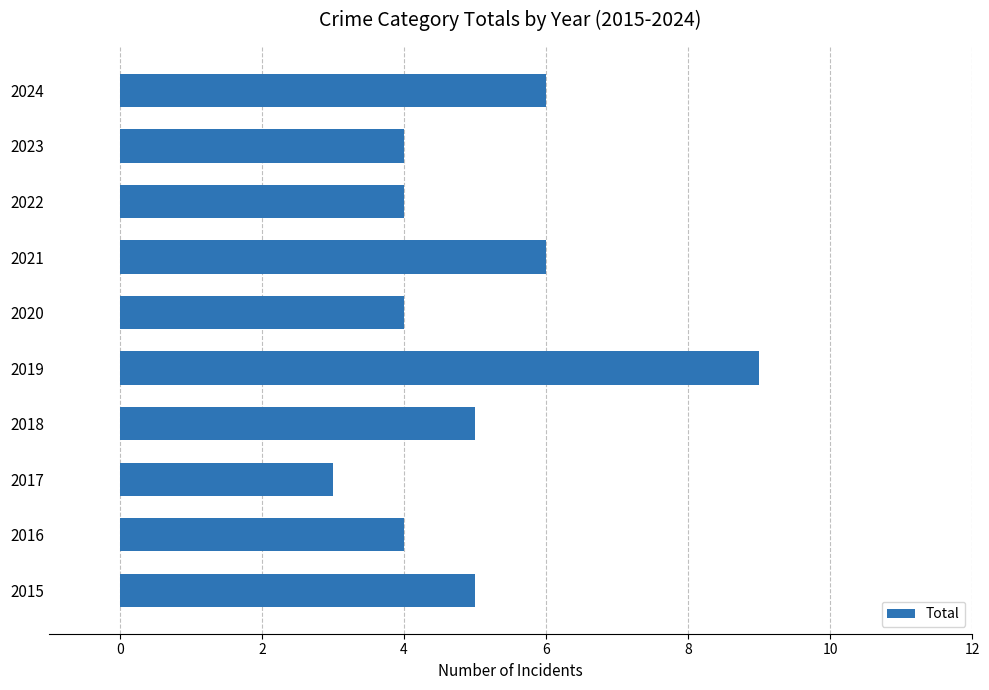

What is the maximum value shown in the chart?

9